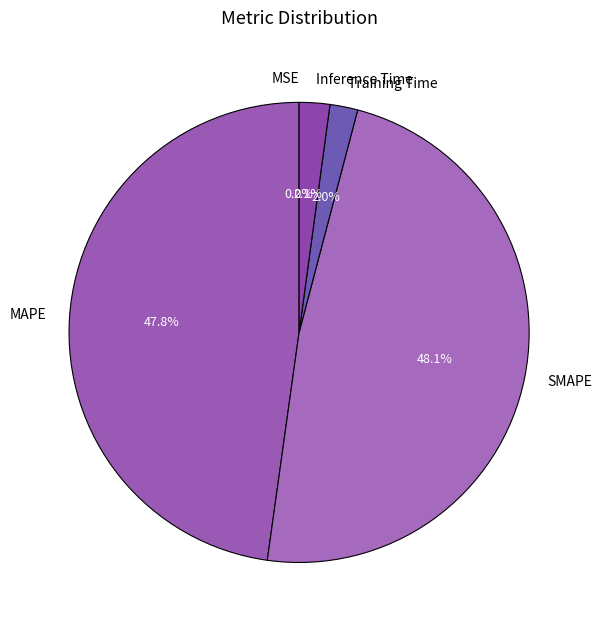

Does SMAPE account for over 50% of the chart?

No